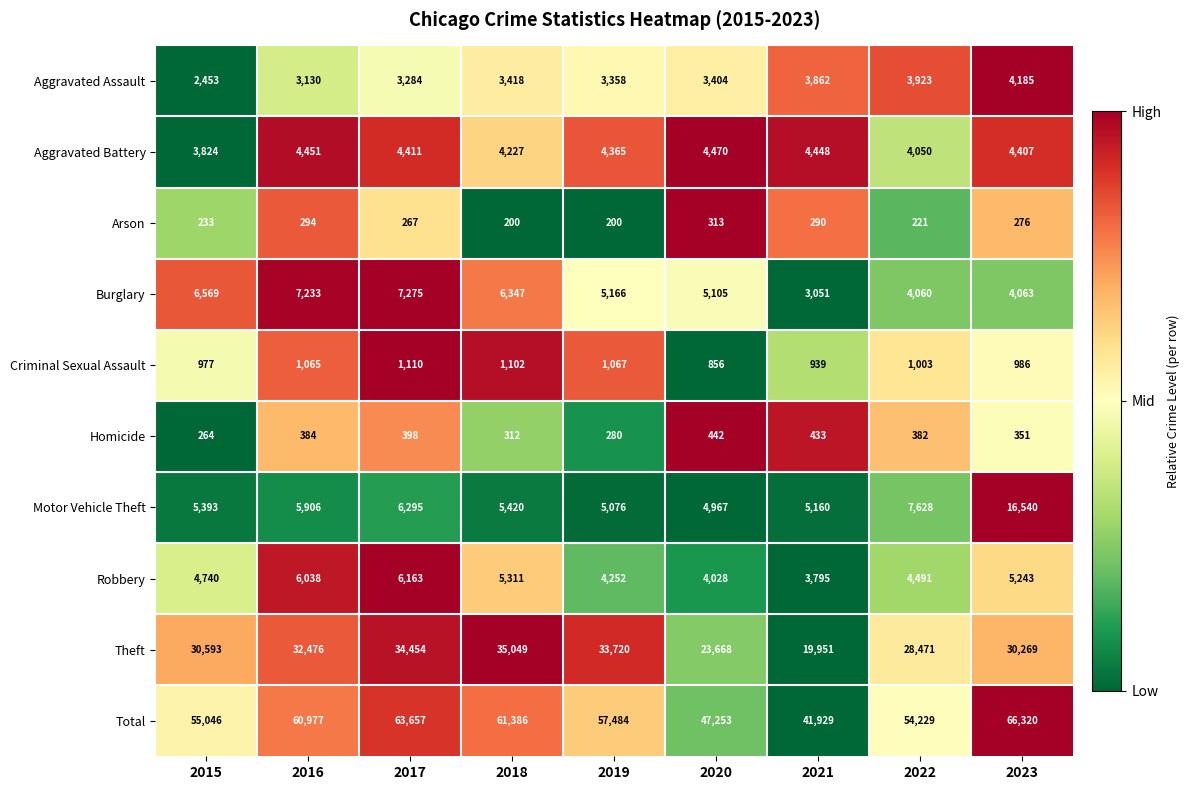

What is the difference between the Theft values at 2023 and 2022?

1798